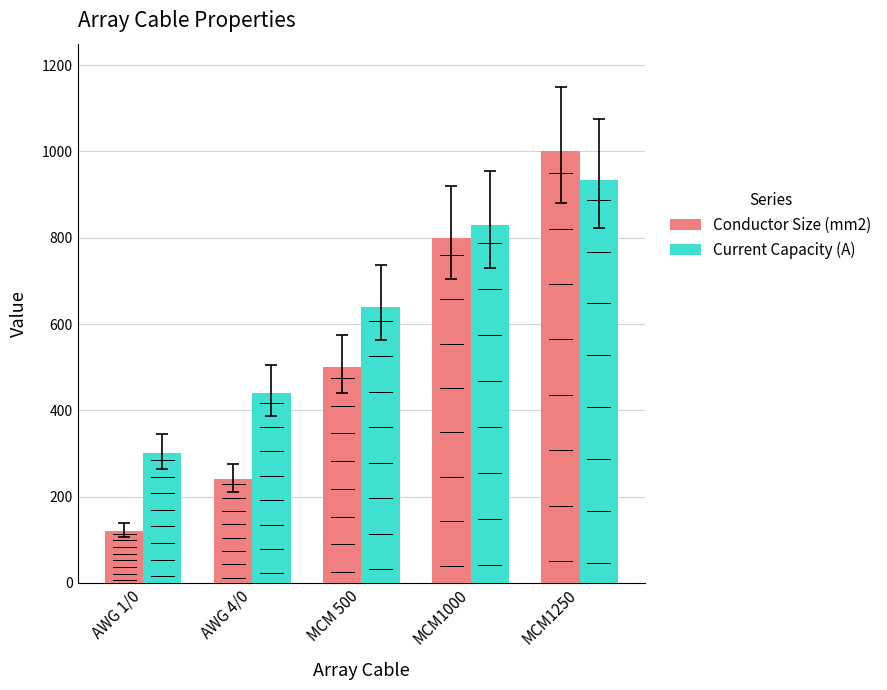

True or false: Current Capacity (A) has a value of 1196 at MCM1000.

False